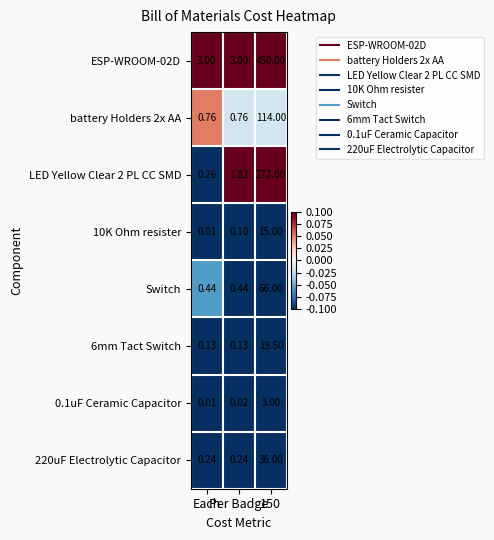

What is the greatest value displayed?

450.0